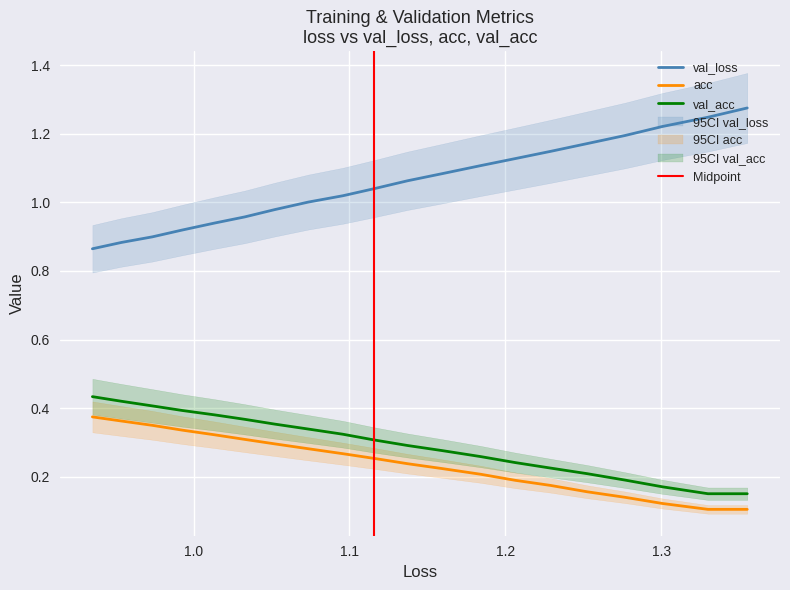

What is the average value of the acc series?

0.2